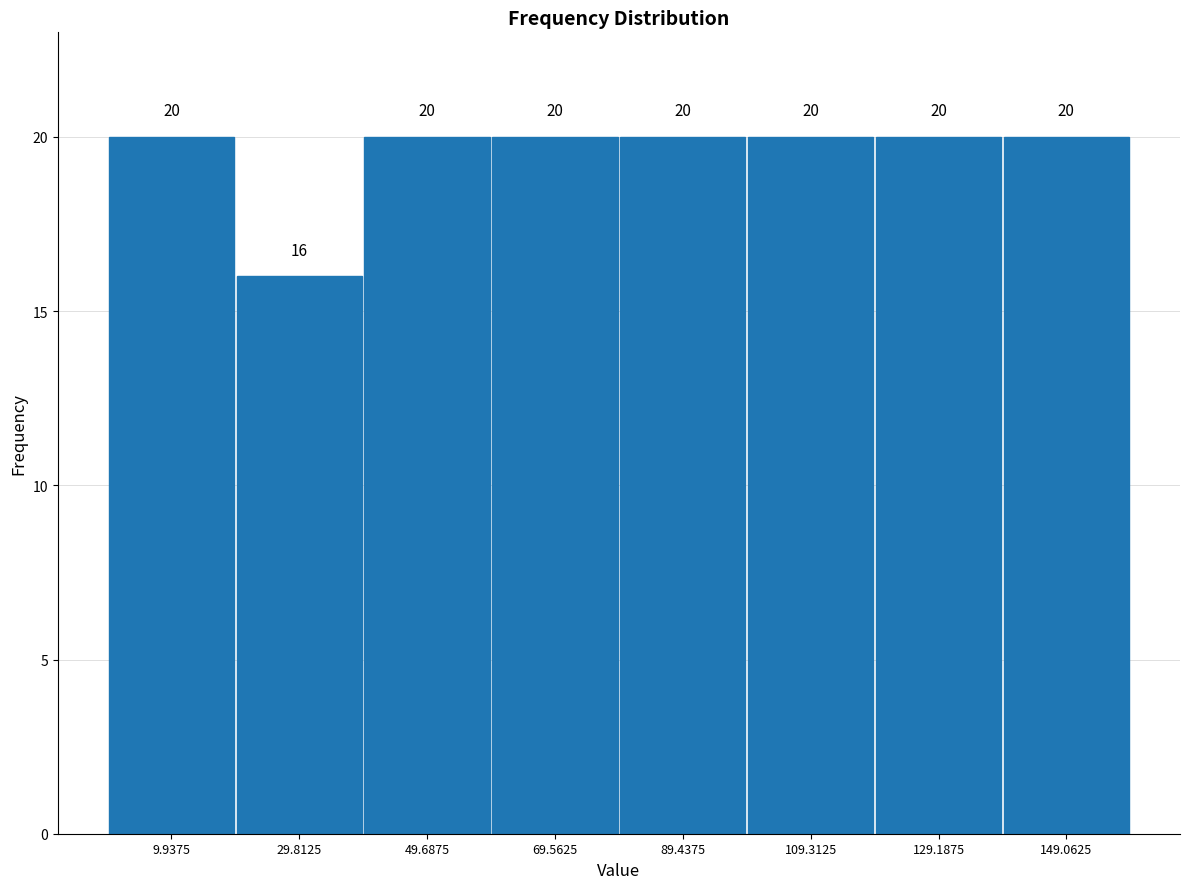

Reading left to right, list every bar in this chart as the range it spans on the x-axis followed by its height. The bar edges are not printed on the chart, so give them approximately, as read against the axis.

0 to 20: 20
20 to 40: 16
40 to 60: 20
60 to 80: 20
80 to 100: 20
100 to 120: 20
120 to 140: 20
140 to 160: 20